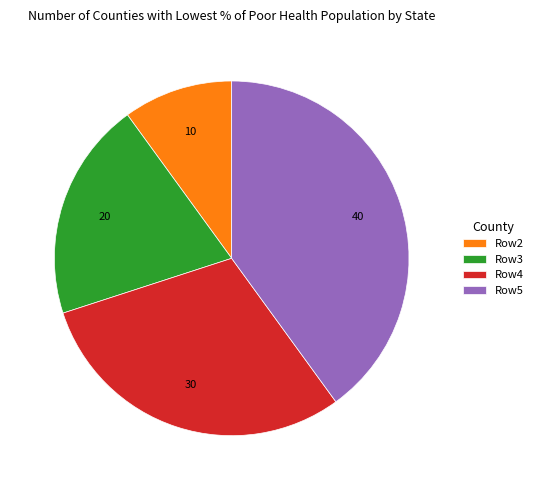

Rank the categories by value from lowest to highest.

Row2, Row3, Row4, Row5